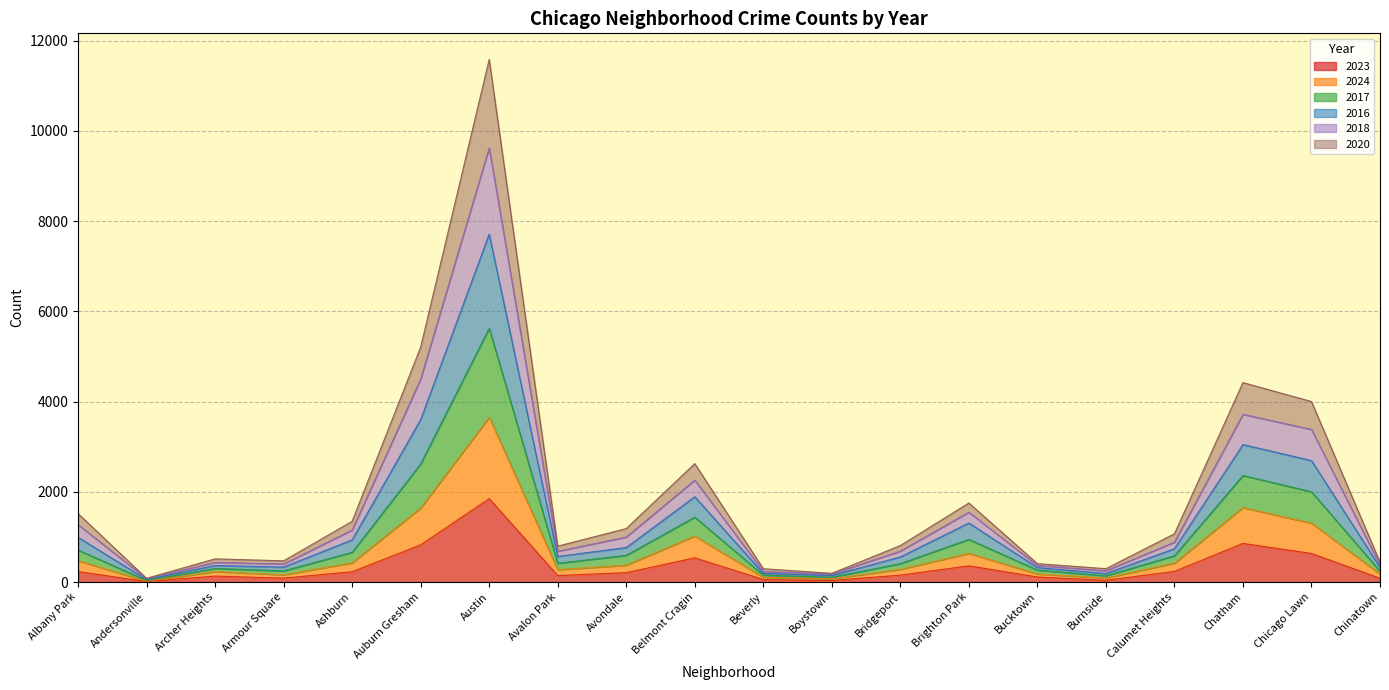

Which category has the highest value in the 2023 series?

Austin